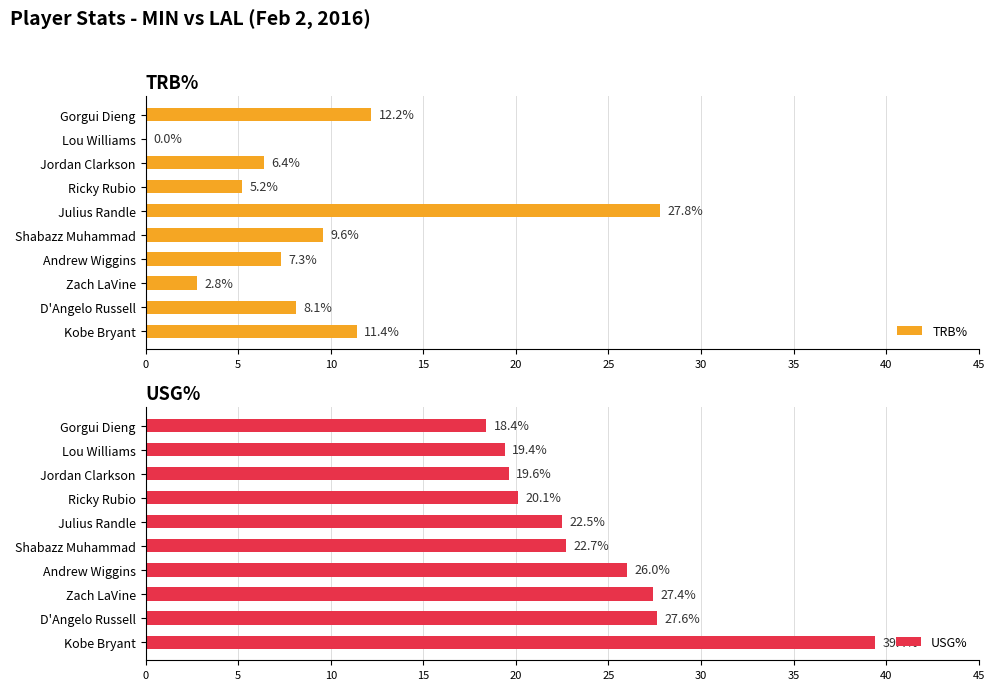

Does the chart contain stacked bars?

No